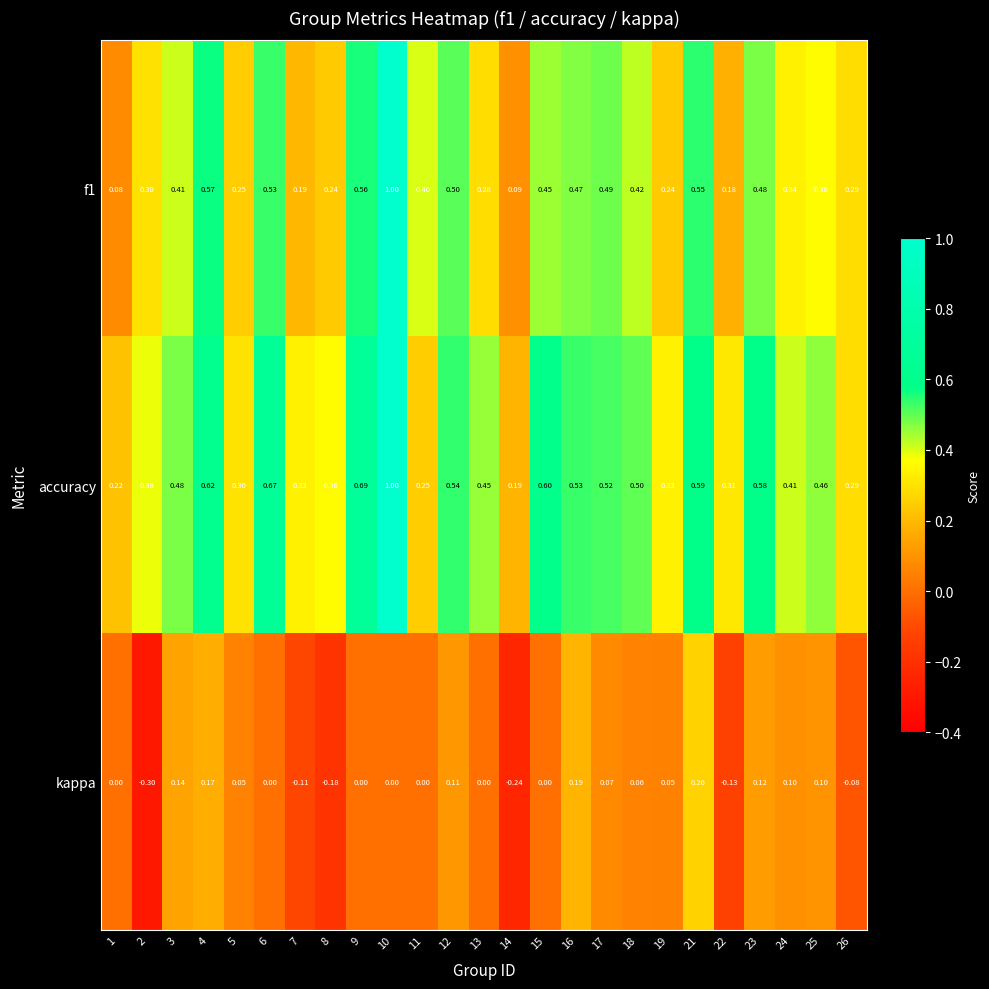

Is the value of accuracy at 1 greater than the value of kappa at 4?

Yes